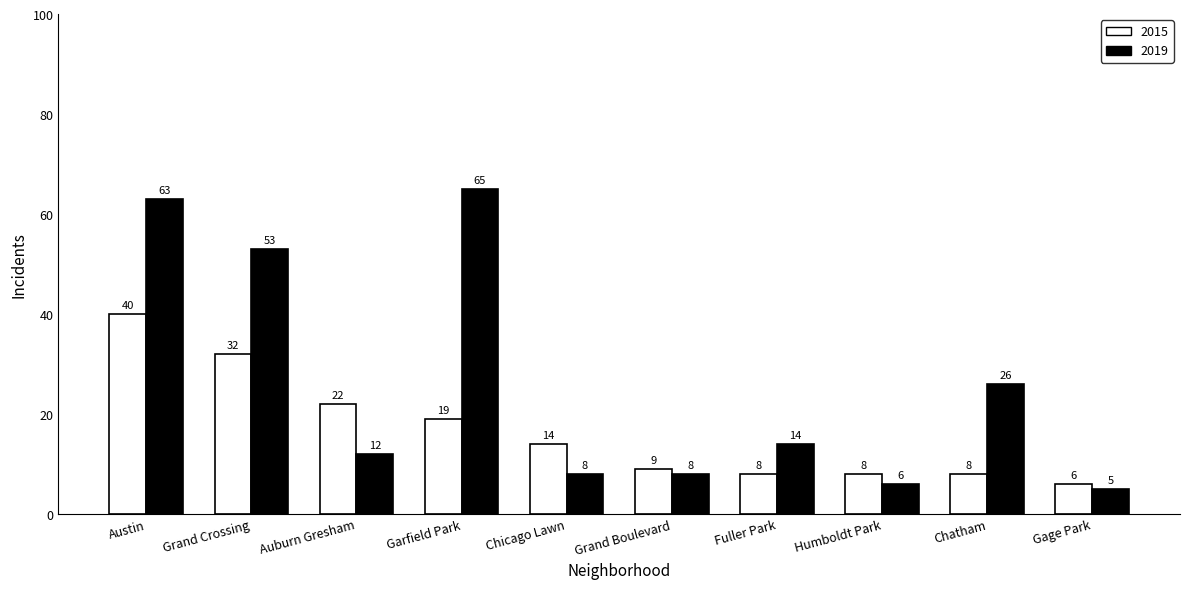

Count the number of categories in the chart.

10